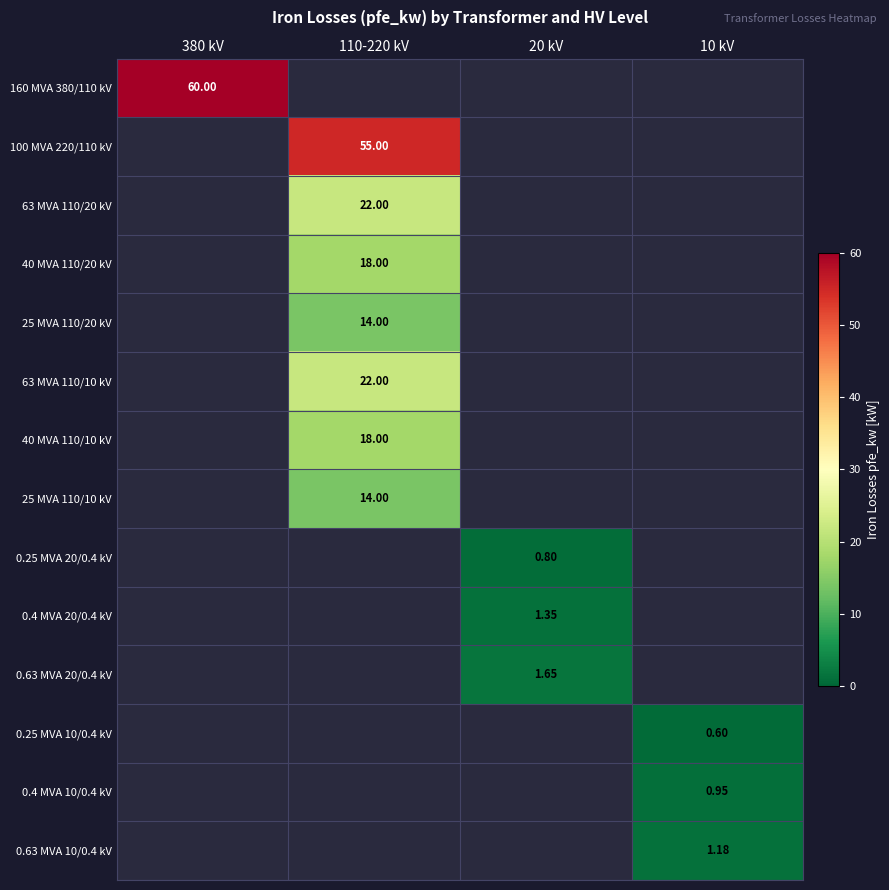

List the labels in order of 63 MVA 110/20 kV value, smallest first.

380 kV, 20 kV, 10 kV, 110-220 kV